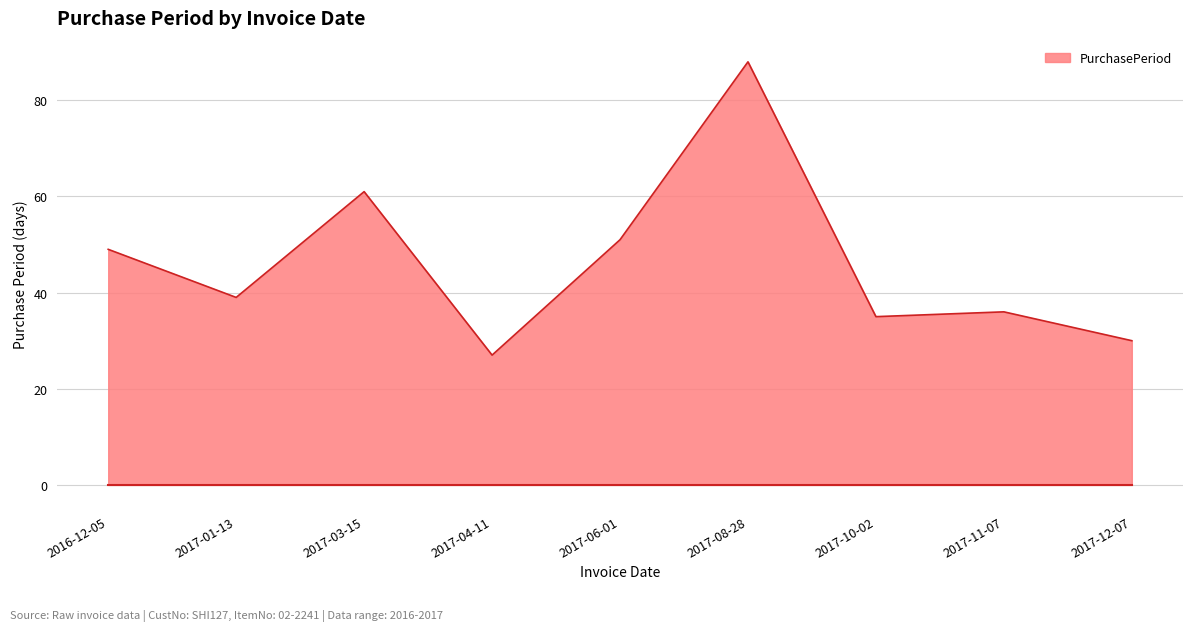

Reading left to right, list all the values displayed in this chart.

49	39	61	27	51	88	35	36	30